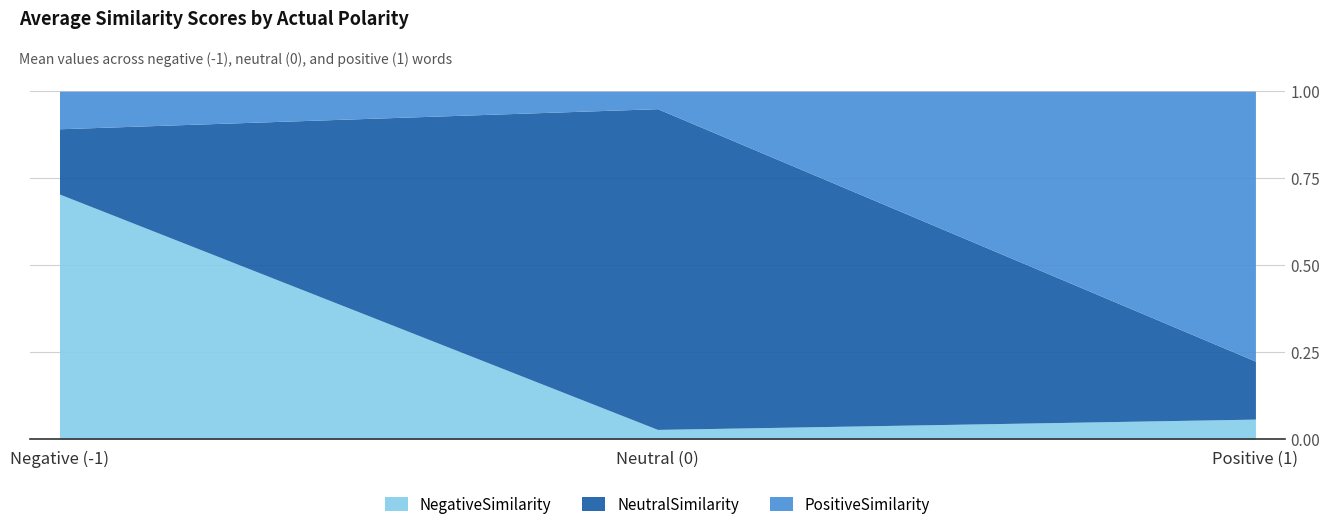

At which label does NegativeSimilarity reach its peak?

Negative (-1)